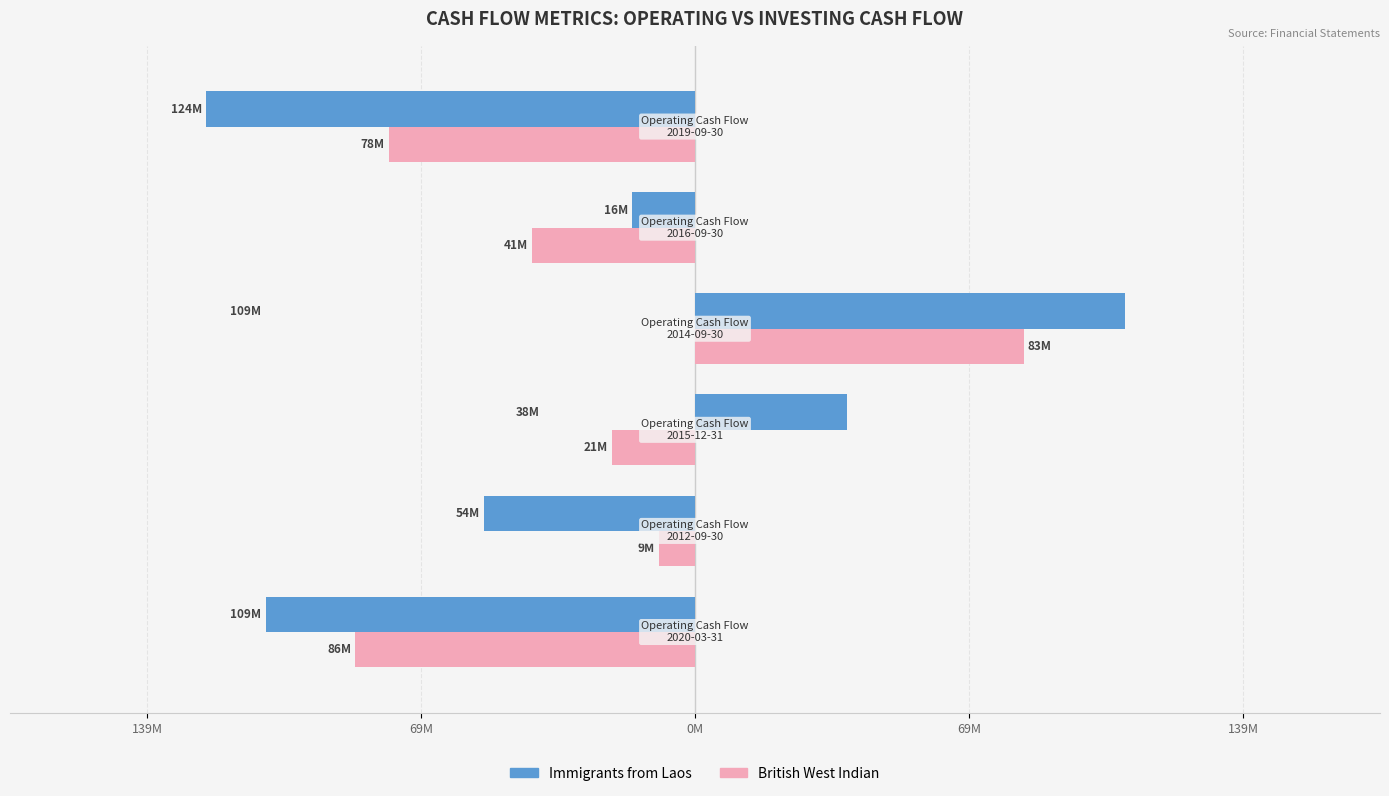

What are all the series names shown in the legend?

Immigrants from Laos, British West Indian